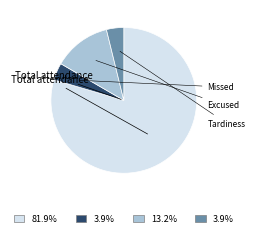

Which slice represents more than half of the pie?

Total attendance